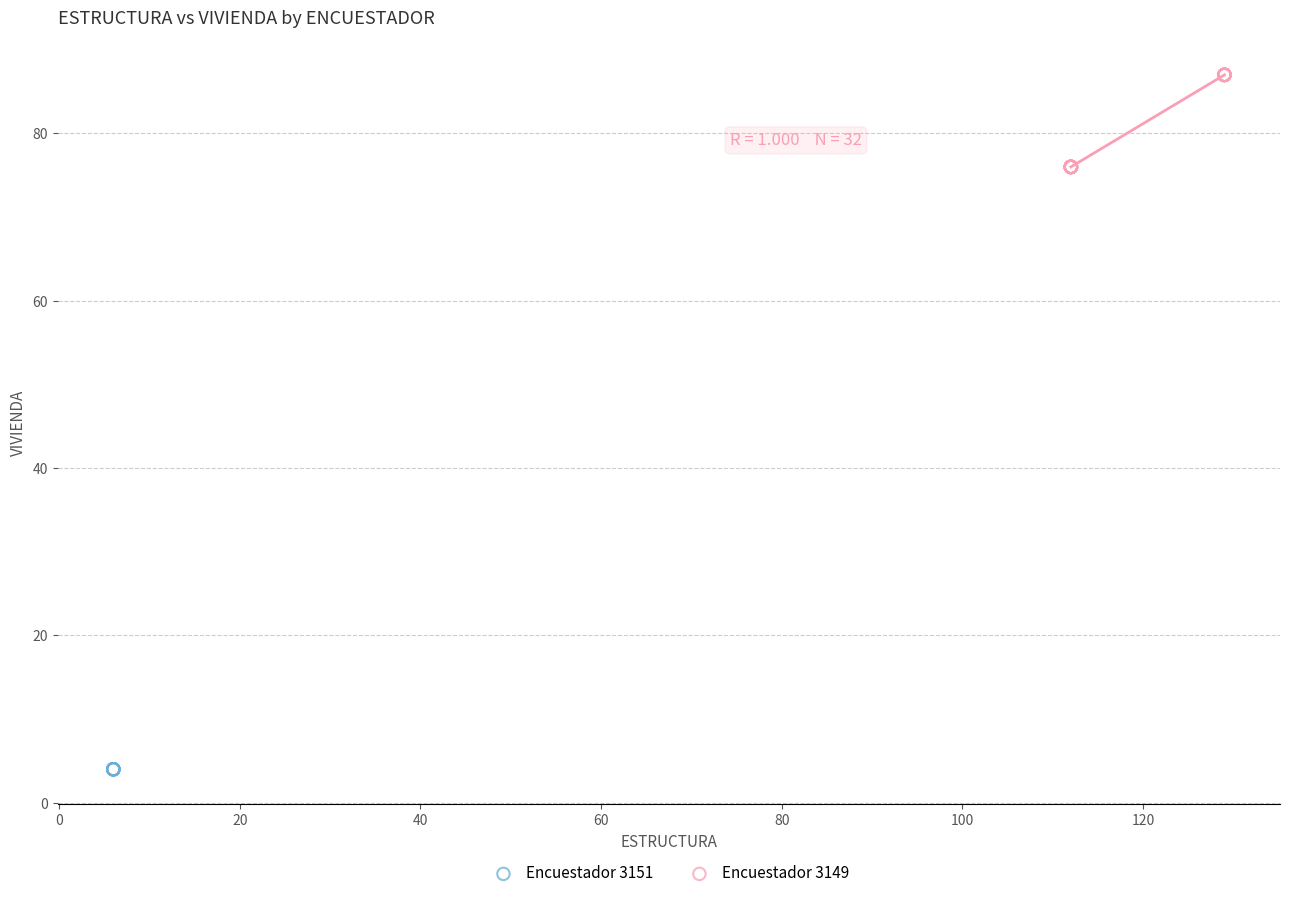

Which series contains the highest Y value?

Encuestador 3149